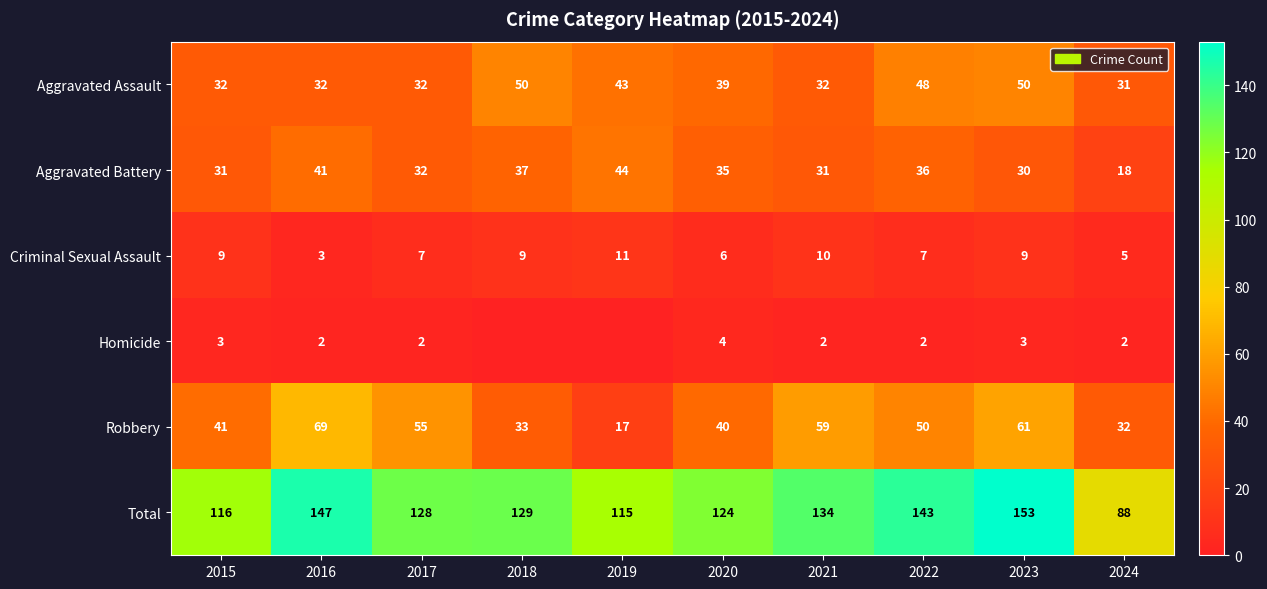

Rank the series at 2024 from highest to lowest value.

Total, Robbery, Aggravated Assault, Aggravated Battery, Criminal Sexual Assault, Homicide